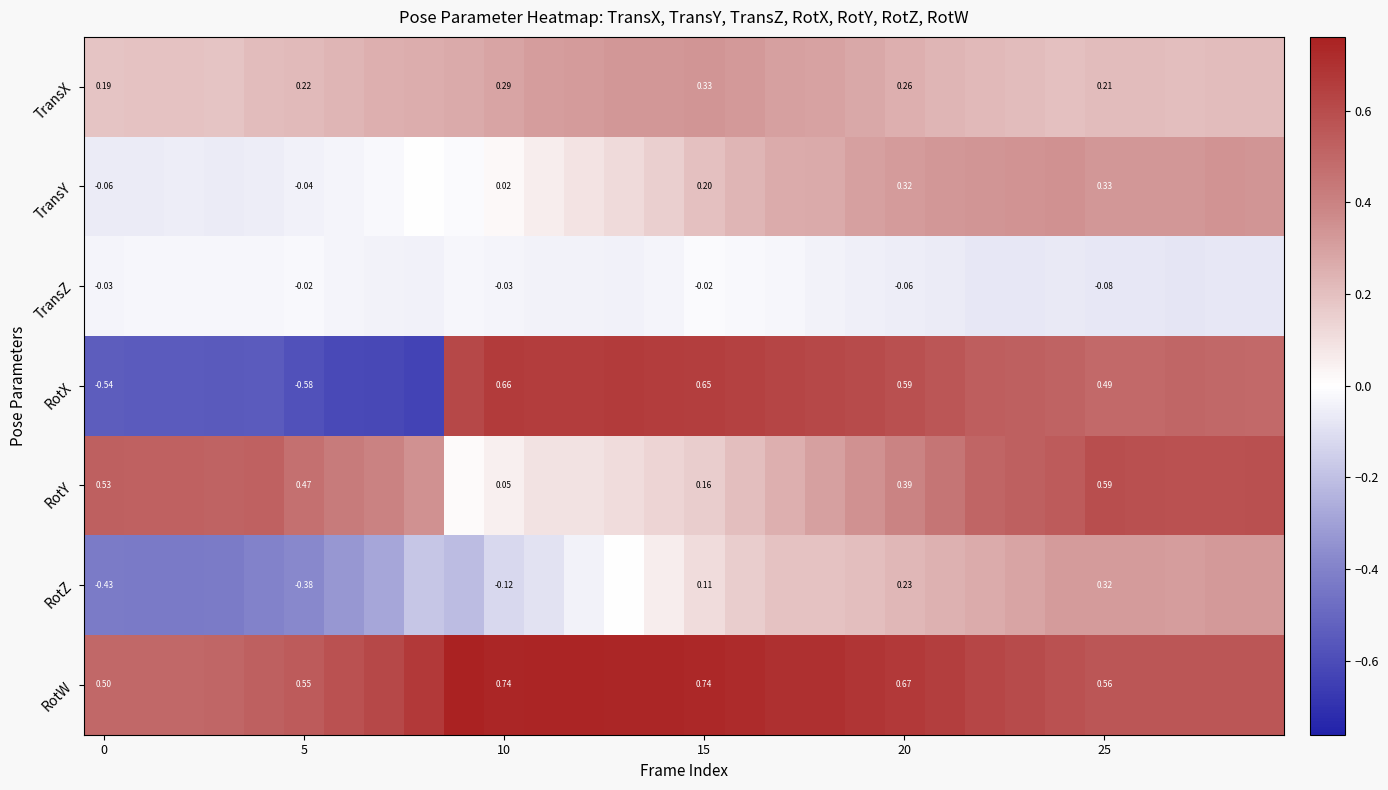

Rank the series at 20 from lowest to highest value.

TransZ, RotZ, TransX, TransY, RotY, RotX, RotW